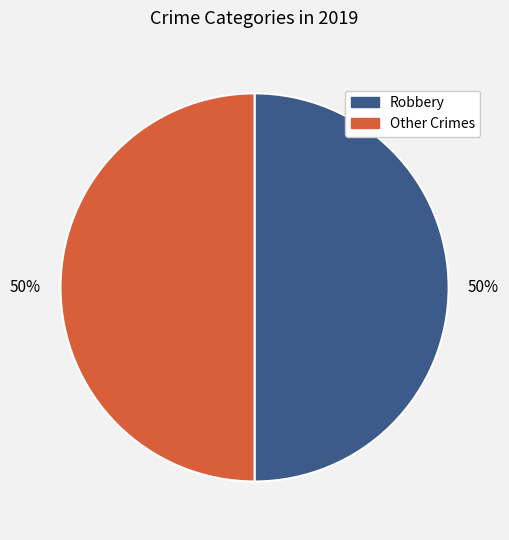

To the nearest percent, what is the average slice percentage?

50%